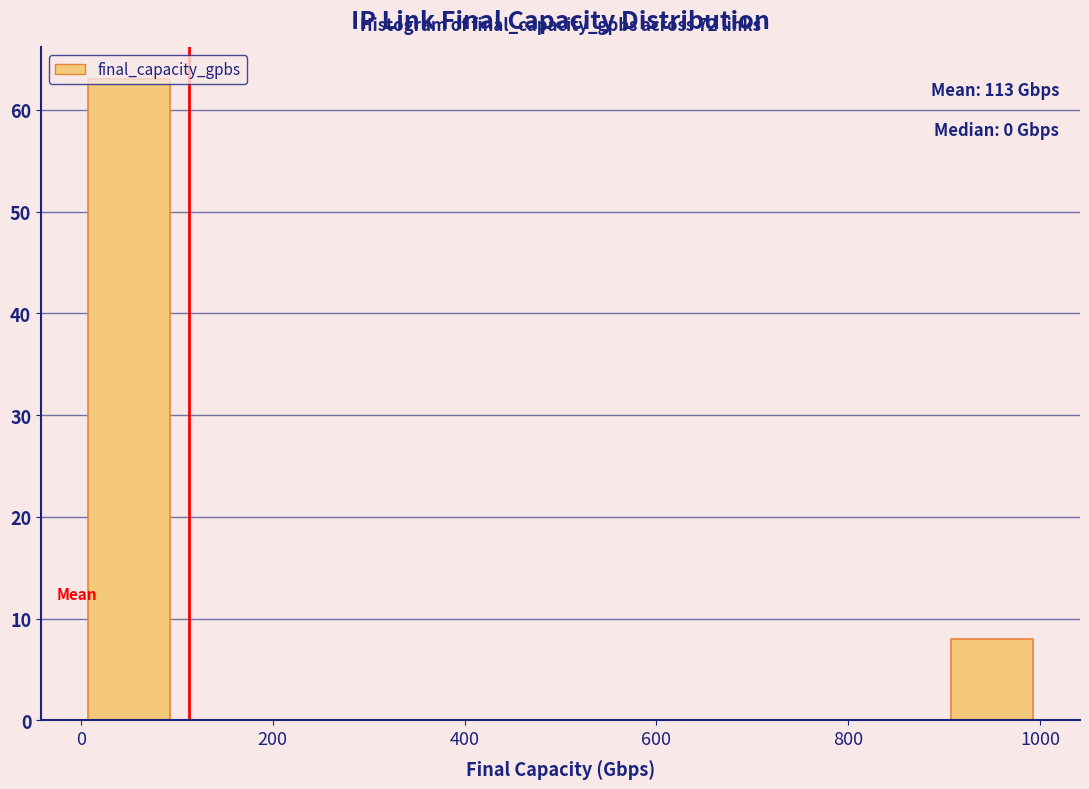

Over which range of the x-axis is the bar tallest?

0 to 100